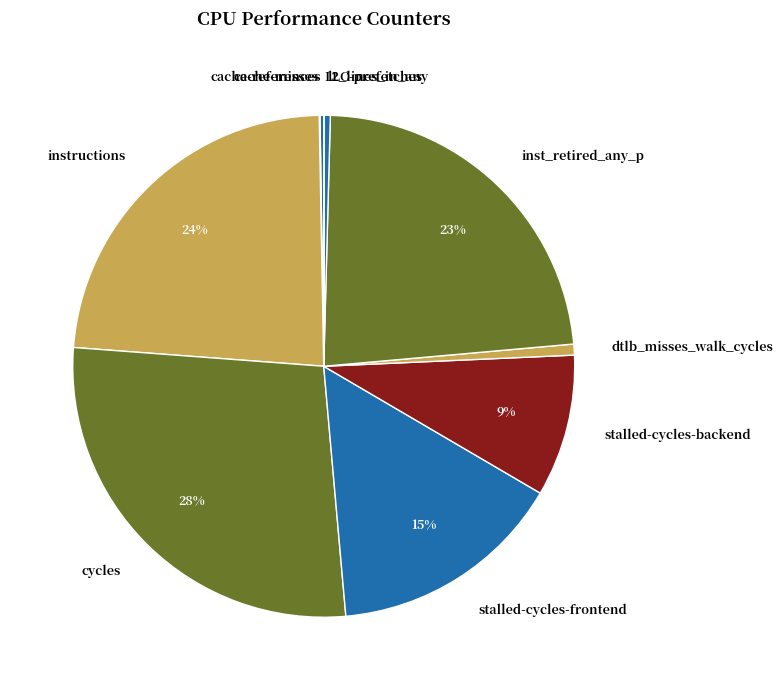

What percentage is the stalled-cycles-frontend slice, to the nearest percent?

15%